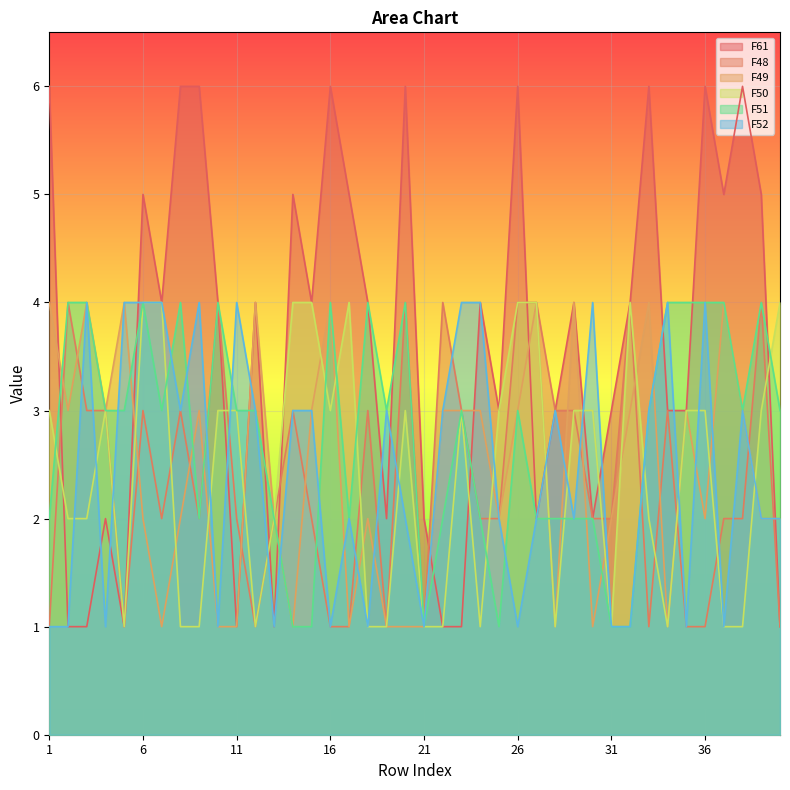

The value of F50 at 16 is 4. True or false?

False